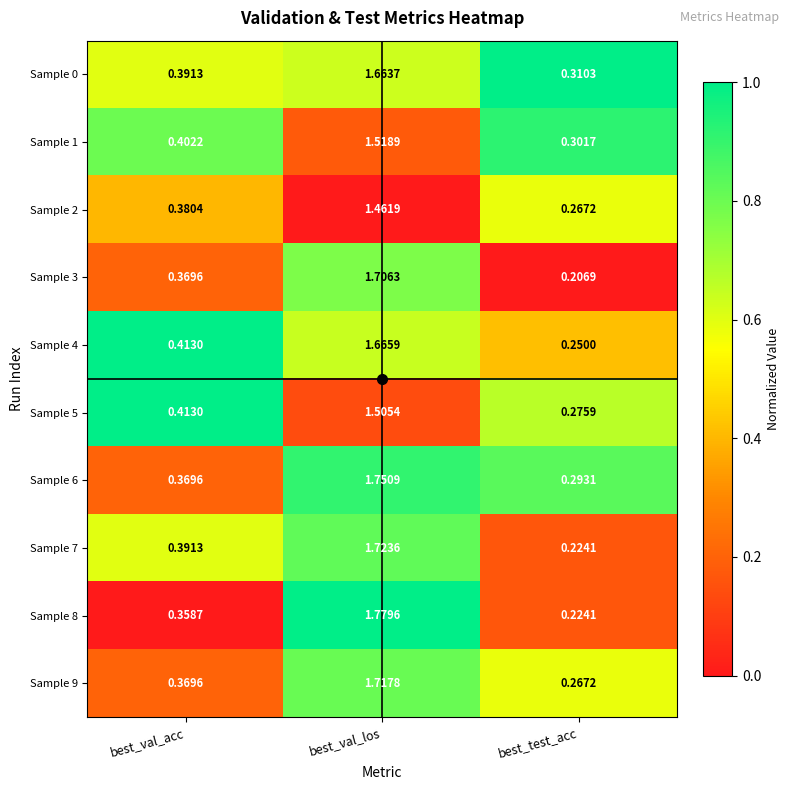

Which category has the highest value in the Sample 8 series?

best_val_los